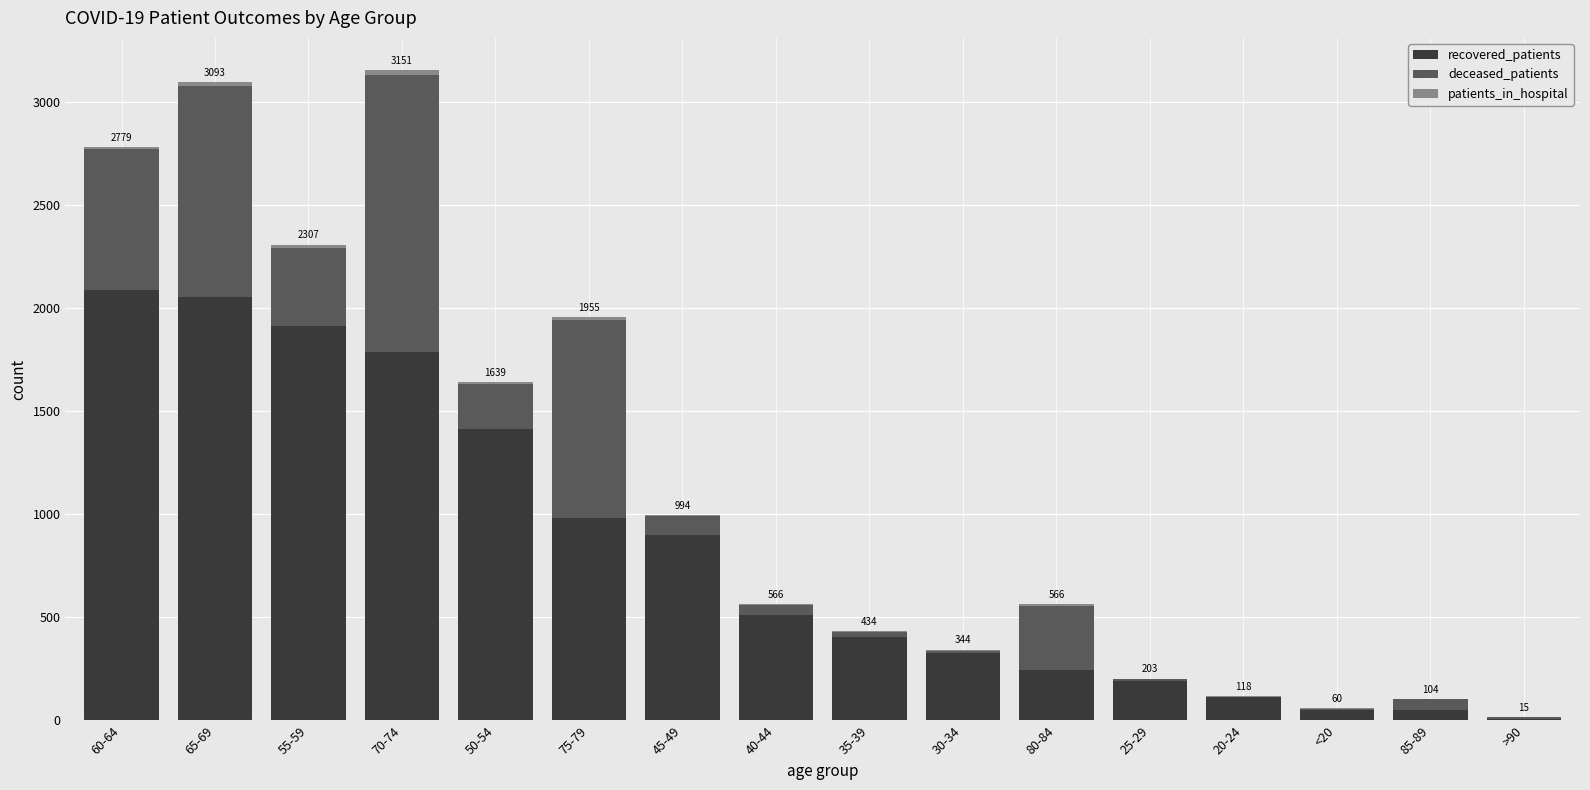

What is the maximum value for recovered_patients?

2087